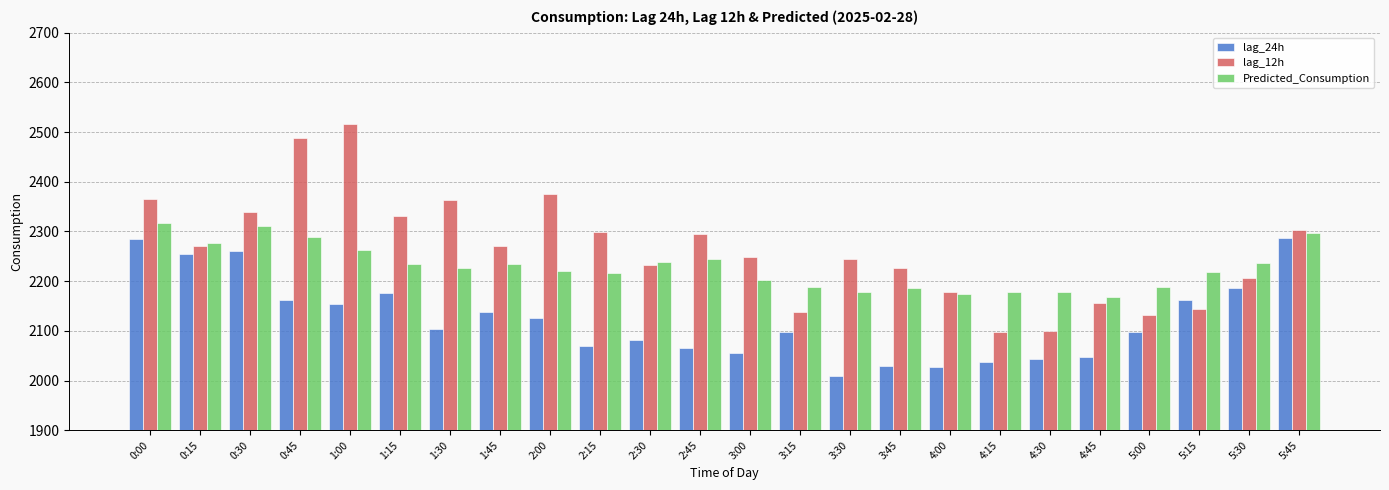

Is it true that lag_24h equals 3453.0 at 0:45?

False